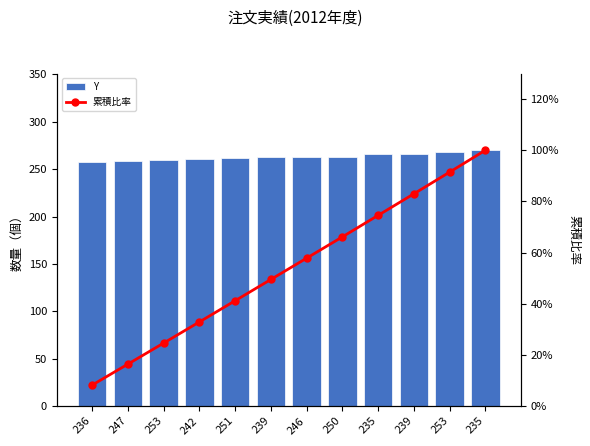

What is the difference between the highest and lowest values at 247?

242.6